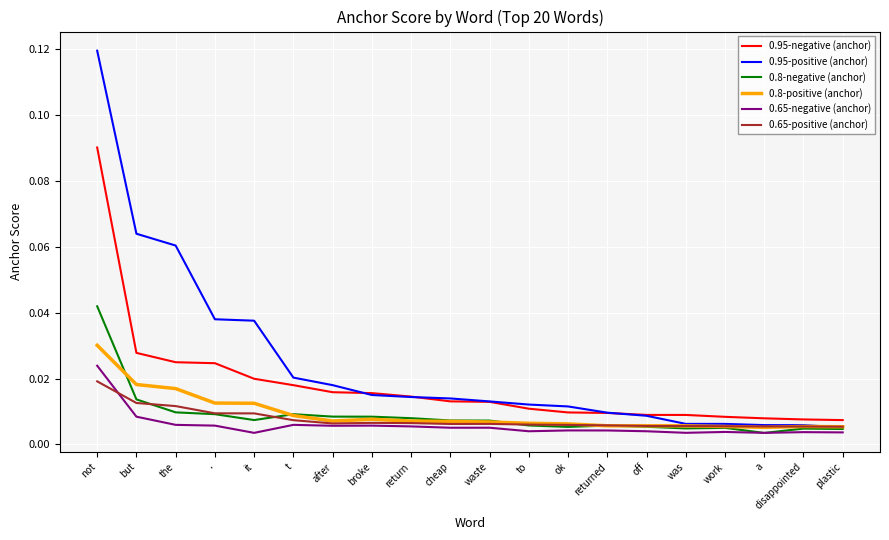

Between not and the, which series saw the biggest shift?

0.95-negative (anchor)